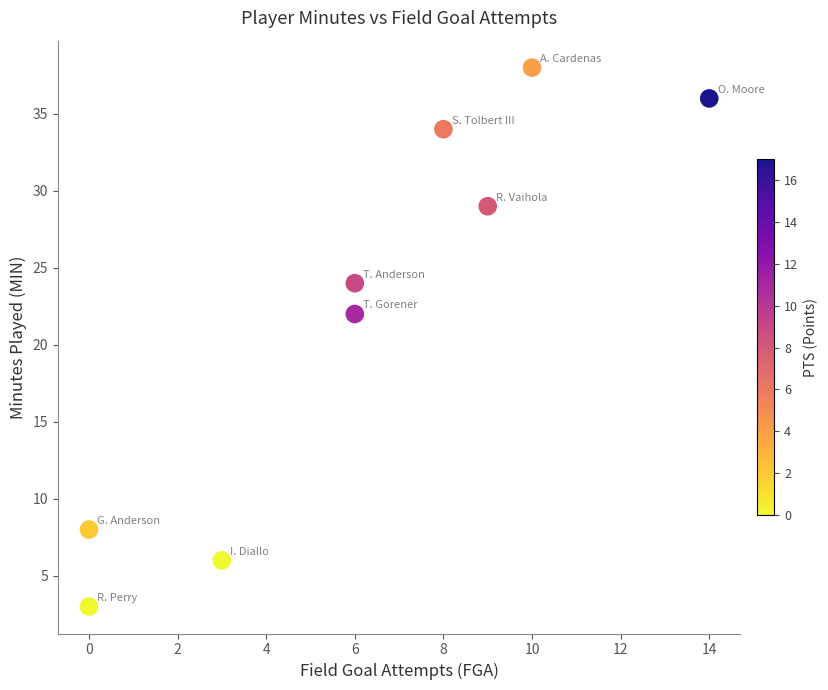

What is the range of X values (max minus min)?

14